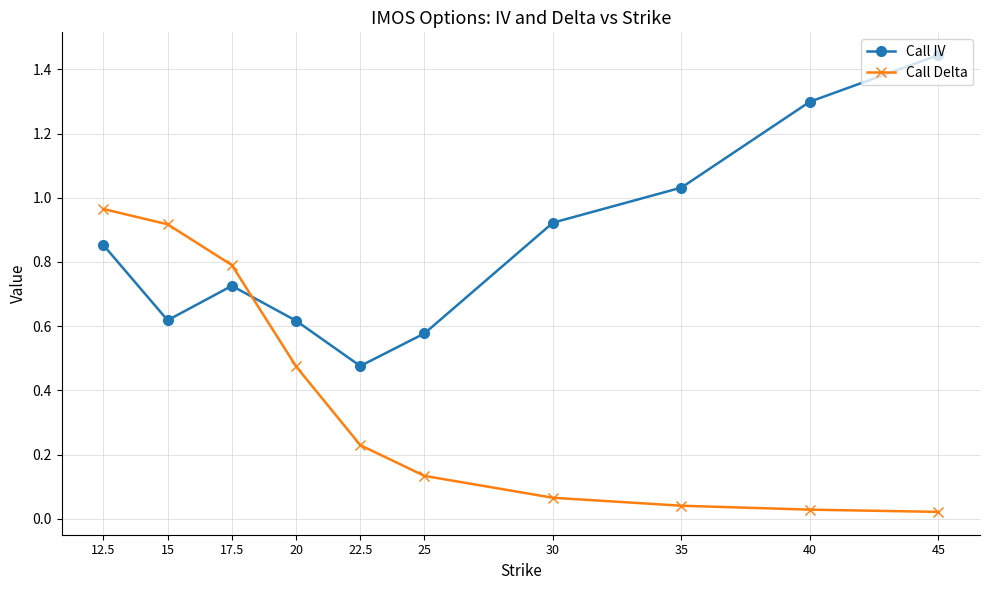

What is the label of the 3rd point from the left?

17.5